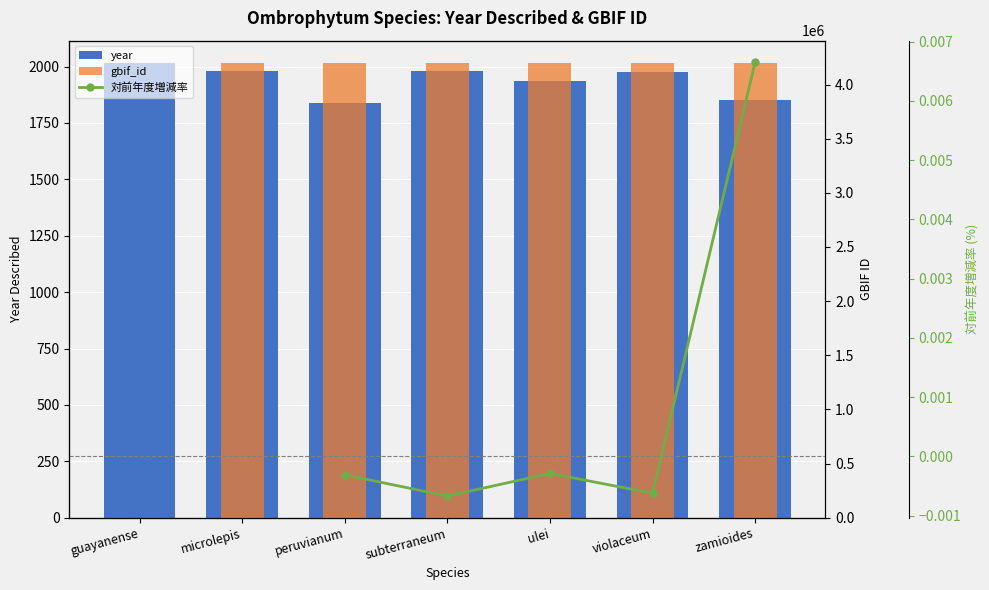

Rank the series at microlepis from lowest to highest value.

year, gbif_id, 対前年度増減率